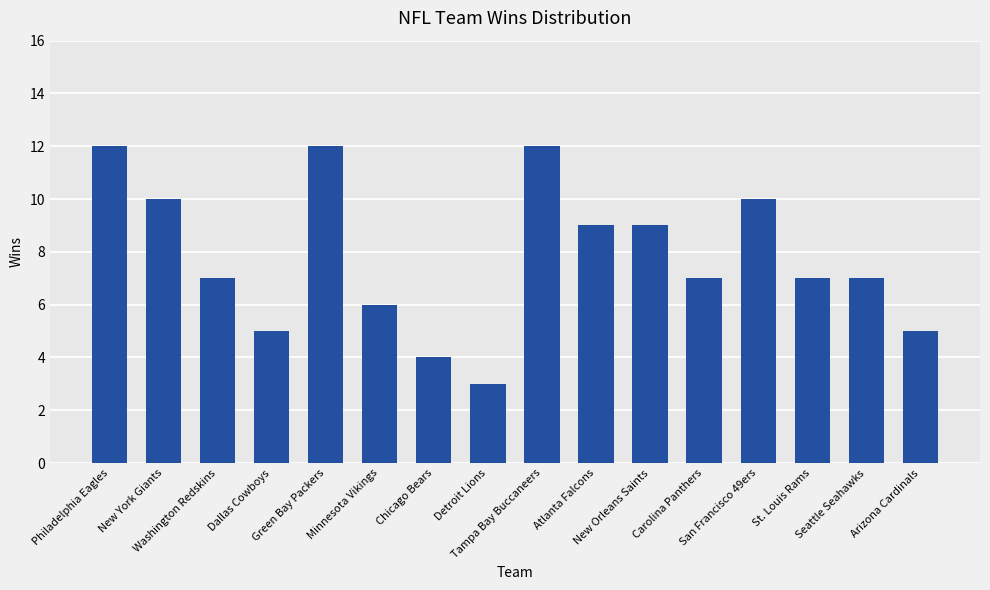

Reading right to left, list all the values displayed in this chart.

Arizona Cardinals=5	Seattle Seahawks=7	St. Louis Rams=7	San Francisco 49ers=10	Carolina Panthers=7	New Orleans Saints=9	Atlanta Falcons=9	Tampa Bay Buccaneers=12	Detroit Lions=3	Chicago Bears=4	Minnesota Vikings=6	Green Bay Packers=12	Dallas Cowboys=5	Washington Redskins=7	New York Giants=10	Philadelphia Eagles=12